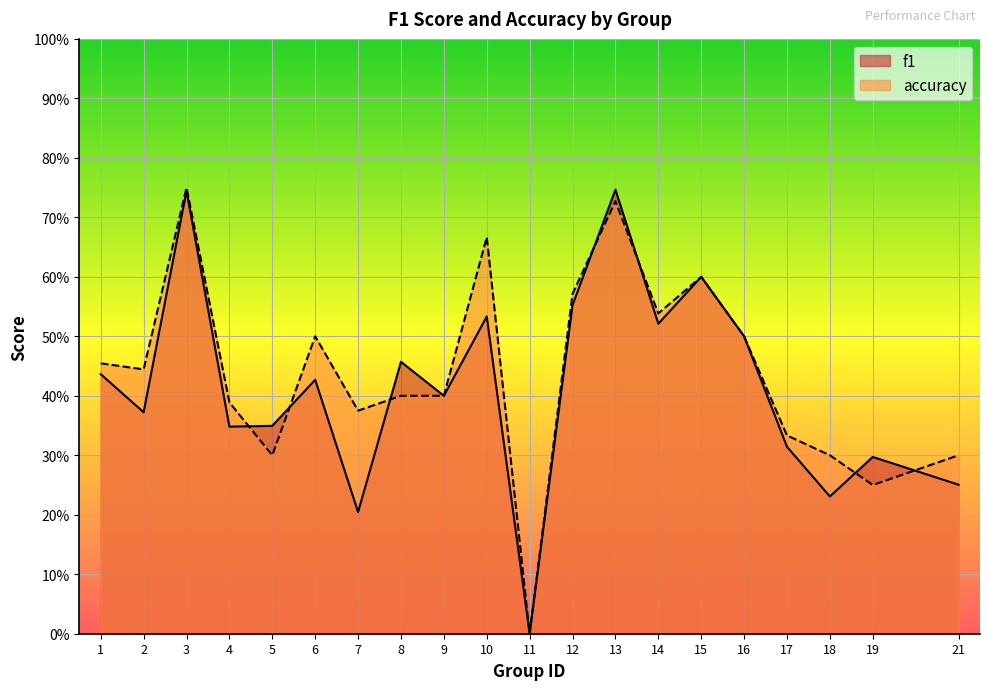

Does the chart display data point markers on the line(s)?

No